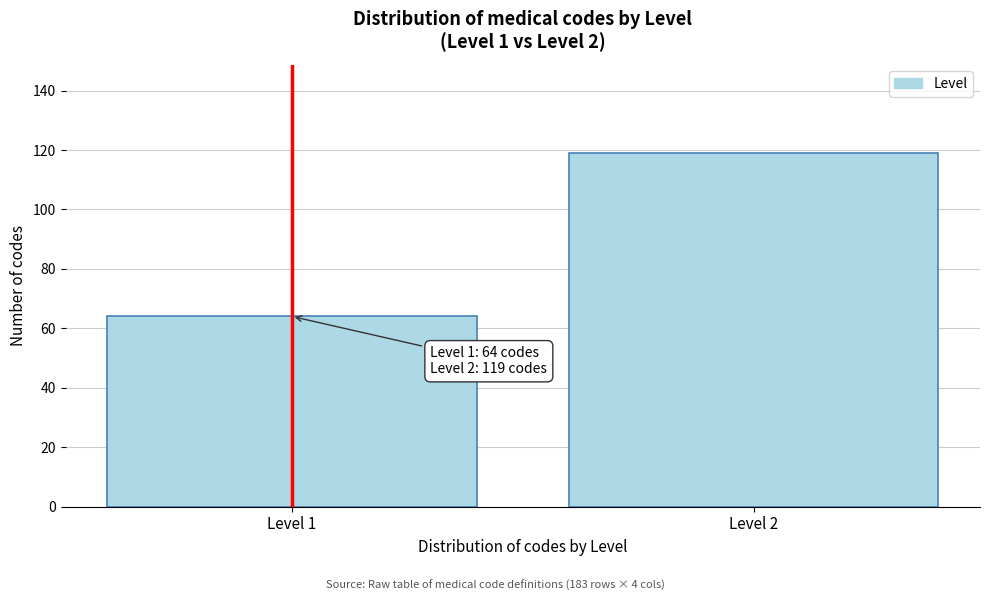

Reading left to right, extract all data points from this chart.

64	119